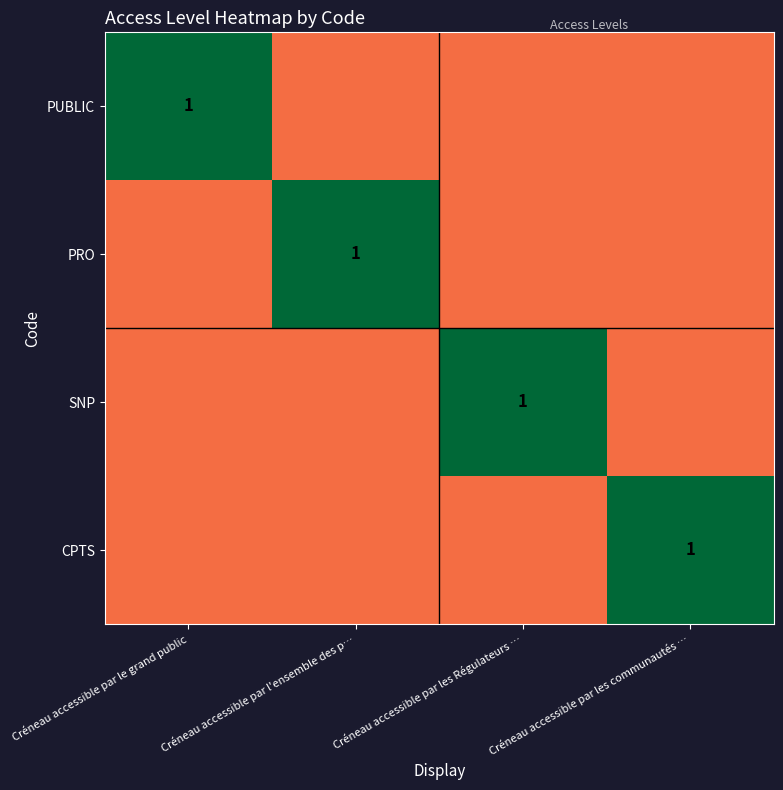

The value of PUBLIC at Créneau accessible par le grand public is 1.8. True or false?

False